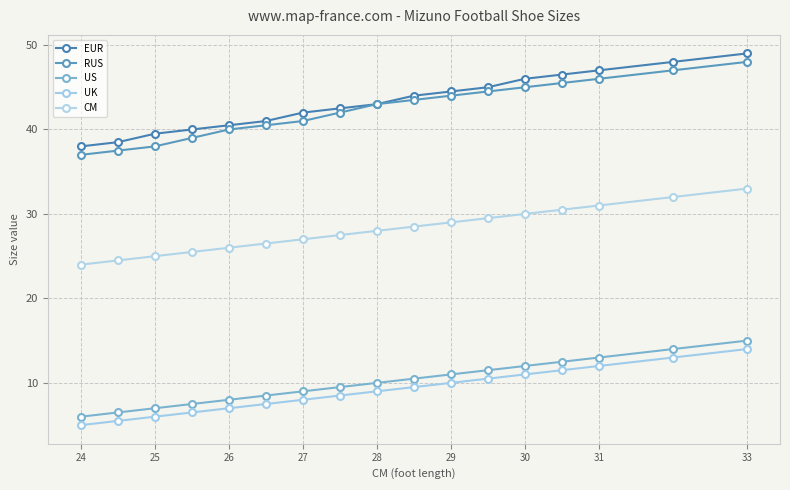

What is the average value of the UK series?

9.1